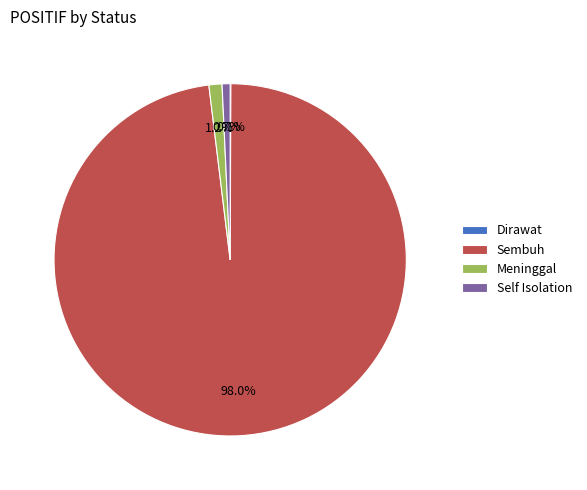

Does Sembuh account for over 50% of the chart?

Yes